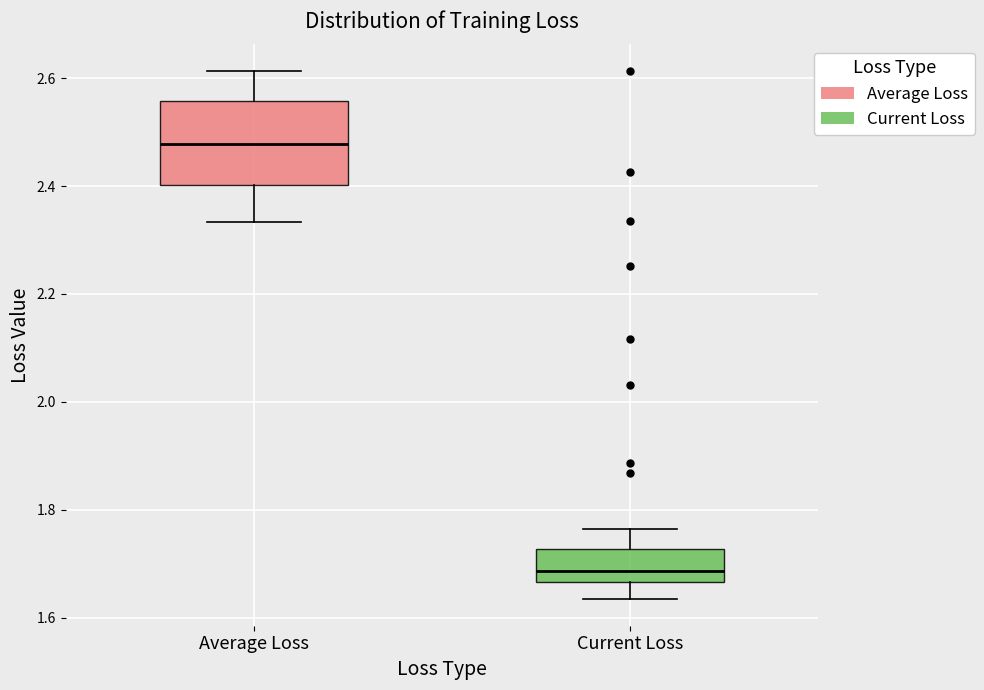

Reading left to right, transcribe this box plot: for each box, give where its median line is, the range the box spans, and where its two whiskers end, as read against the y-axis. The values are not printed on the chart, so give them approximately, as read against the axis.

Average Loss: median 2.48, box 2.40 to 2.56, whiskers 2.34 to 2.62
Current Loss: median 1.68, box 1.66 to 1.72, whiskers 1.64 to 1.76